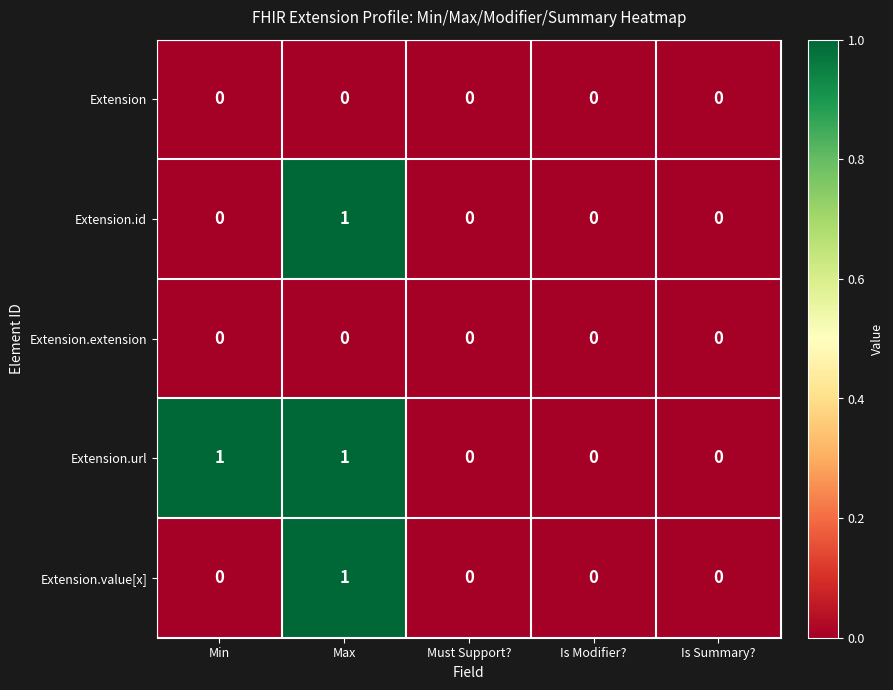

At which category is the sum across all series the highest?

Max